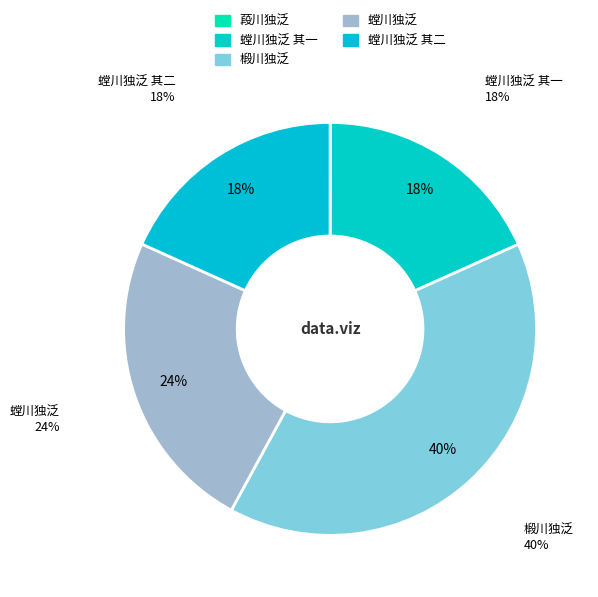

Approximately how many times larger is the value at 螳川独泛 其一 compared to 葮川独泛?

930.6